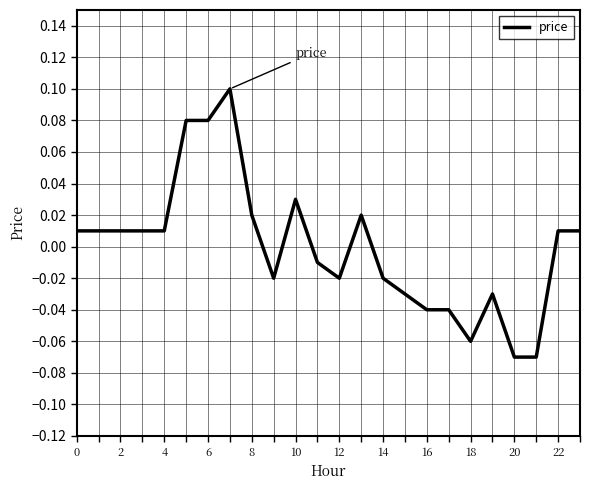

Does the chart have visible grid lines?

Yes